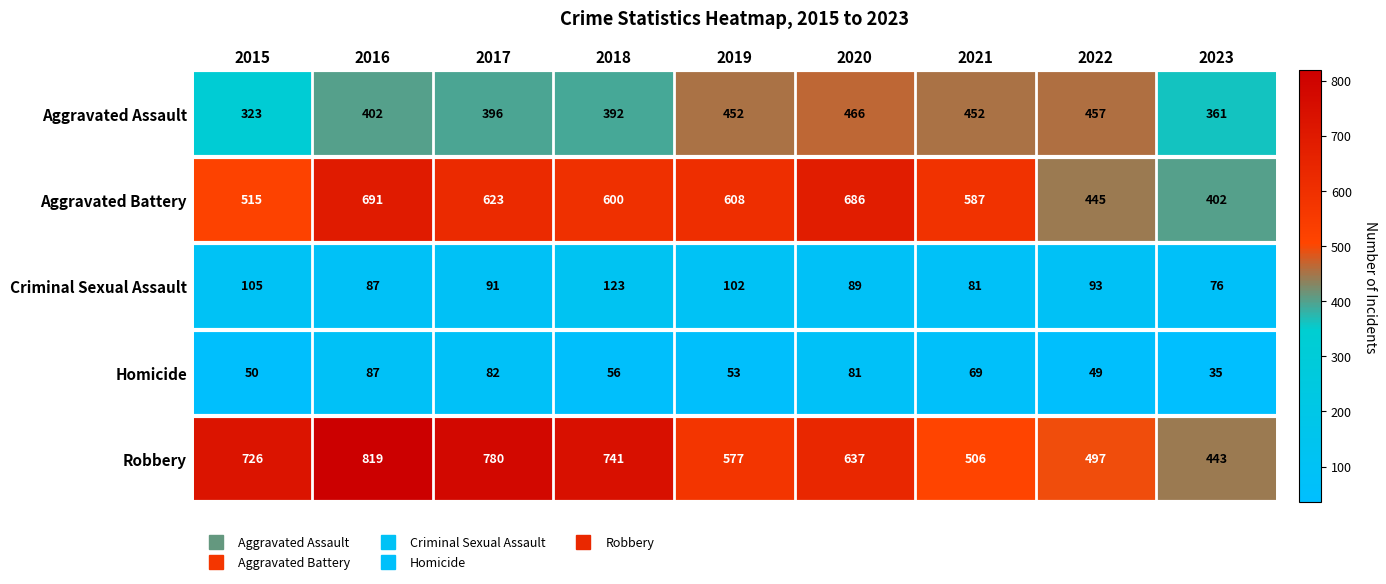

What is the total value across all series at 2023?

1317